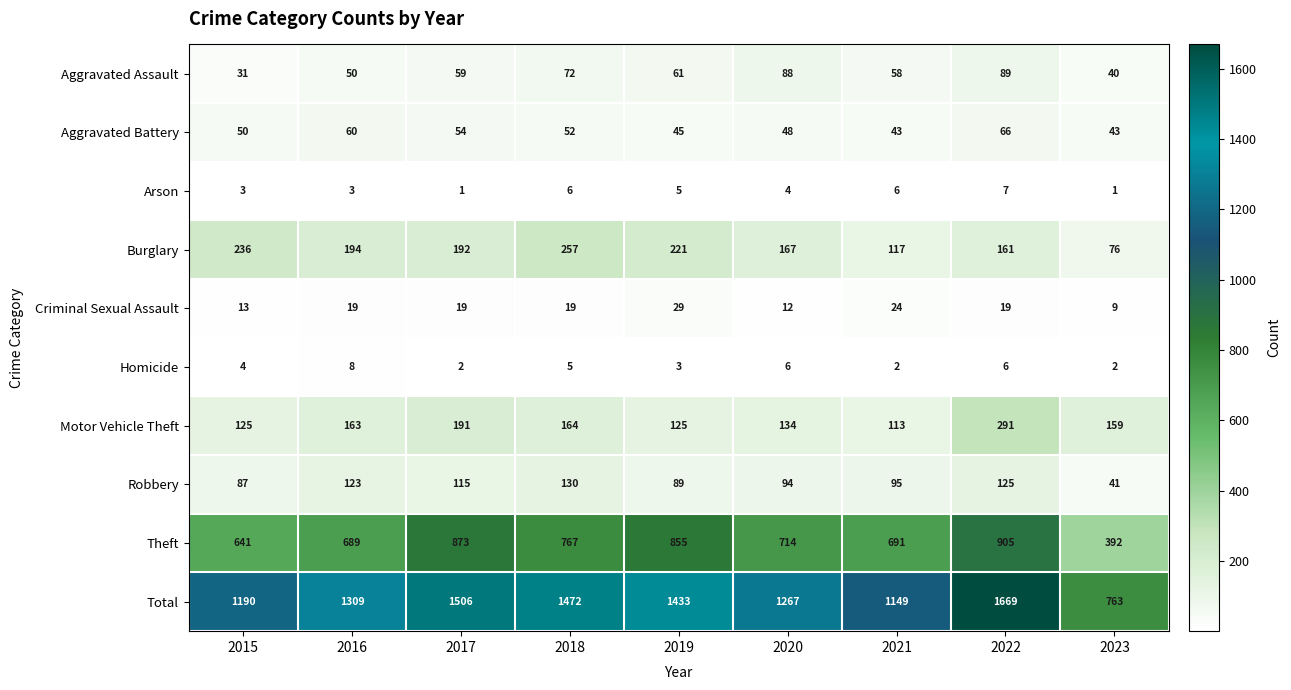

True or false: Homicide has a value of 4 at 2015.

True